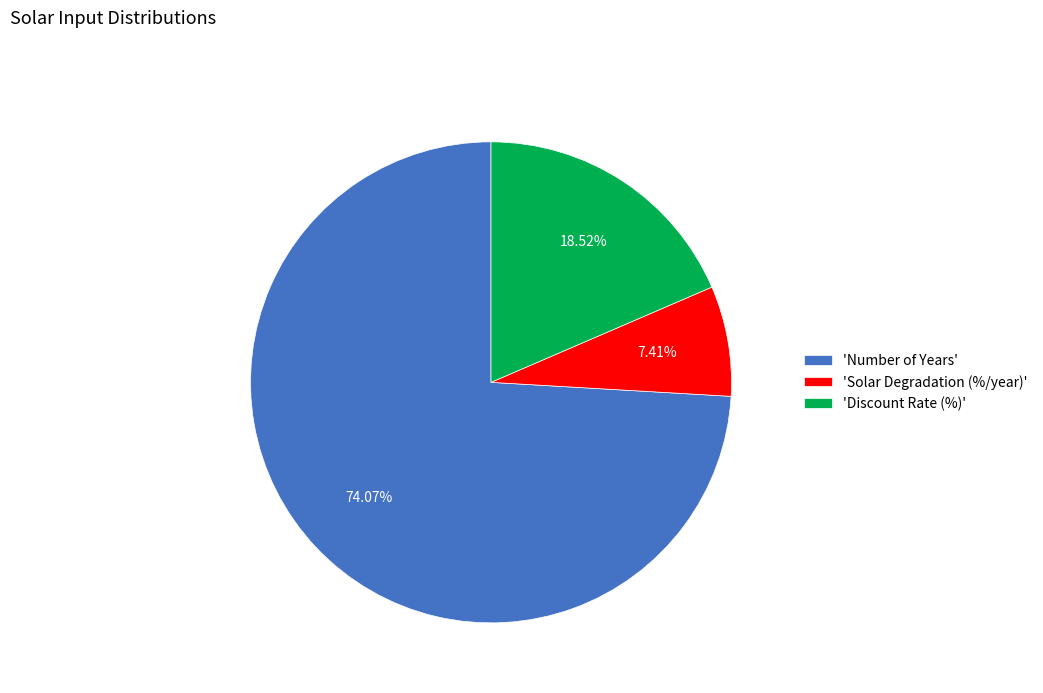

Do 'Number of Years' and 'Discount Rate (%)' together represent more than half of the pie?

Yes